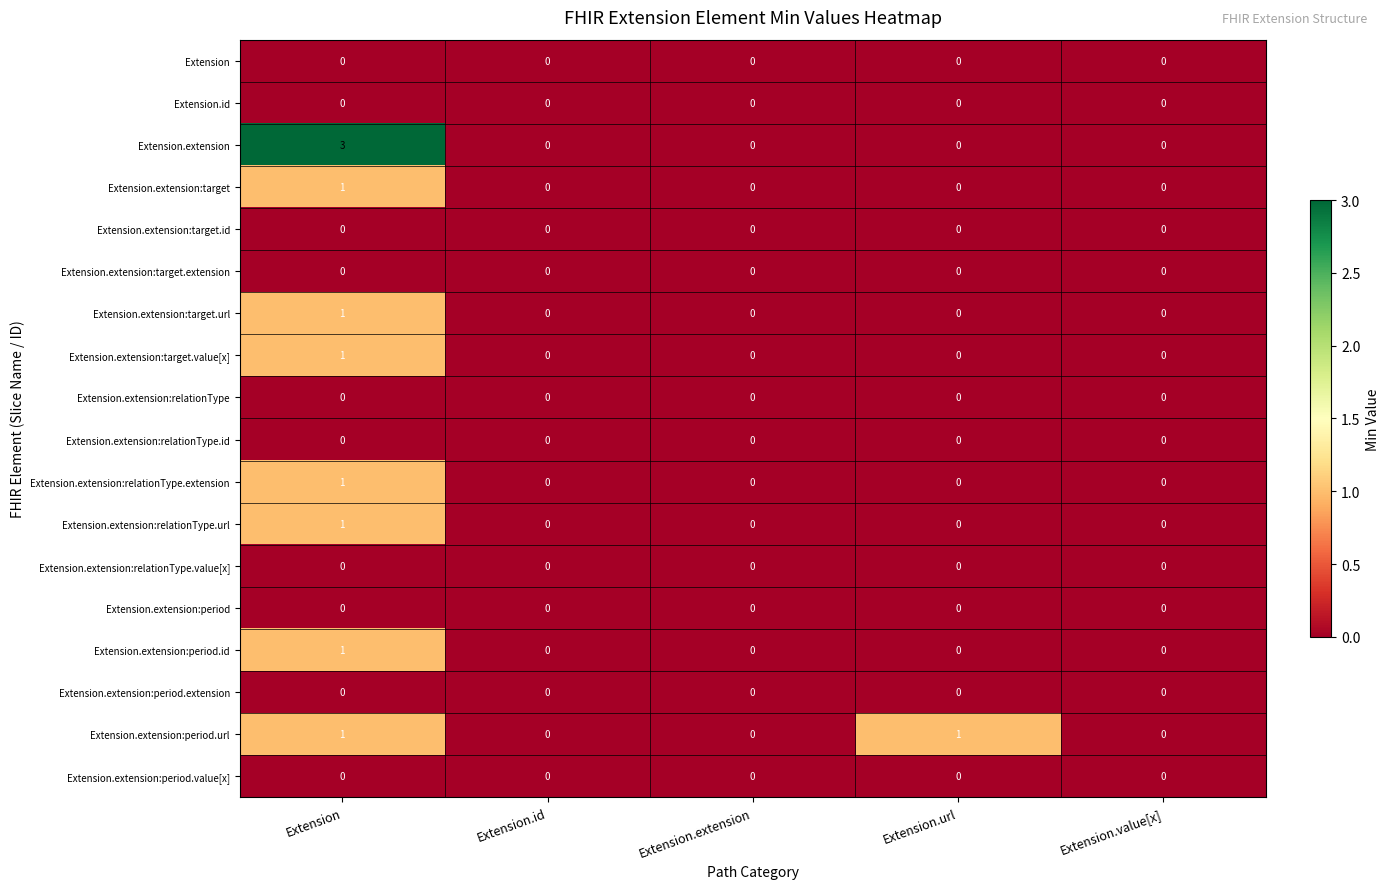

Which series has the largest total across all categories?

Extension.extension